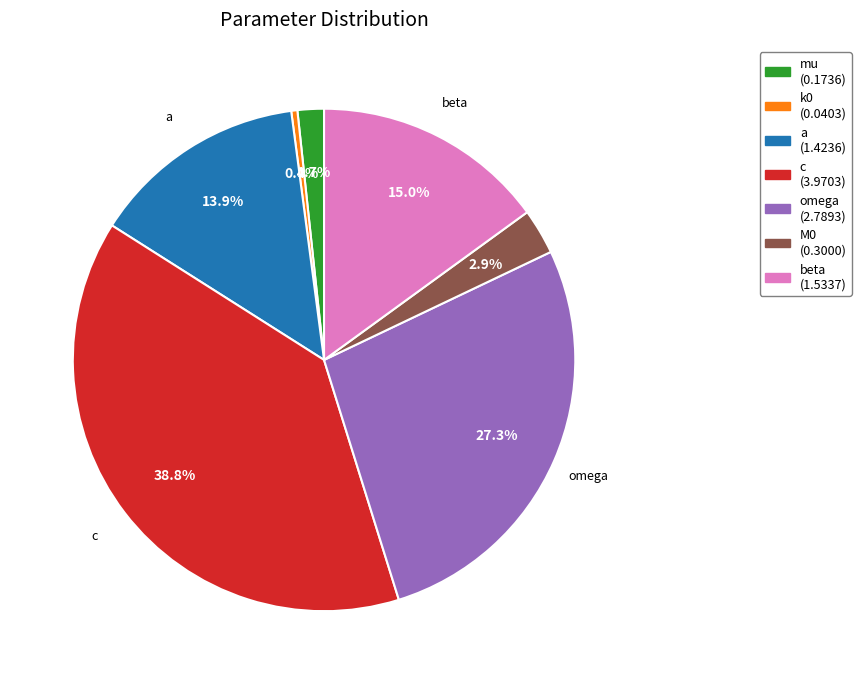

Is there any slice that represents more than half of the pie?

No